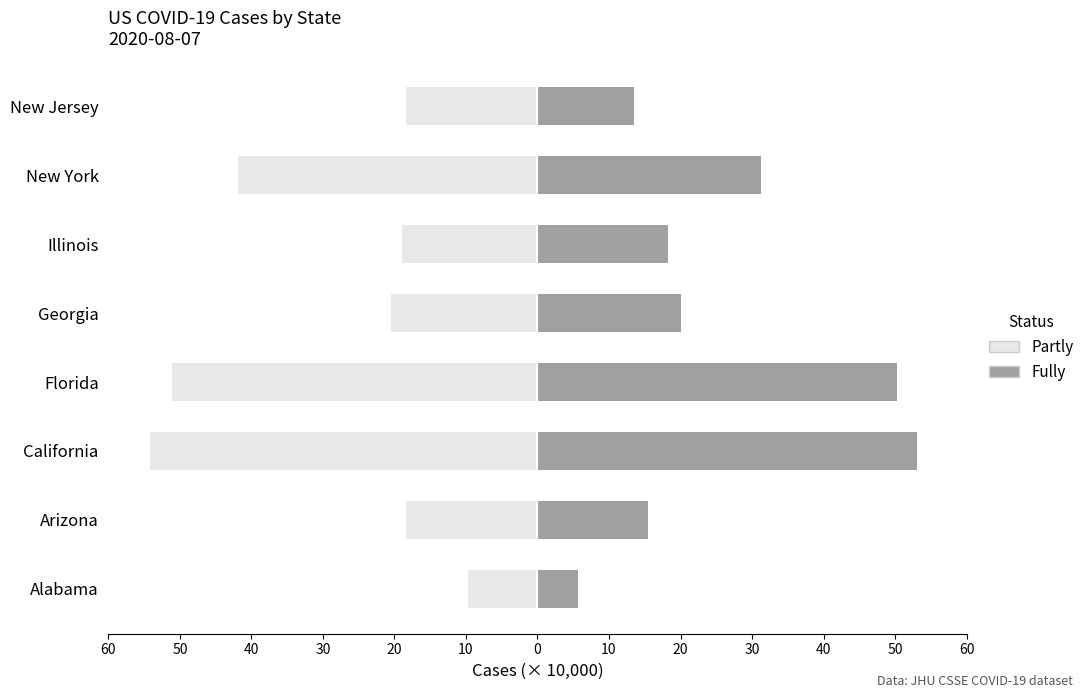

What is the average value of the Fully series?

26.0